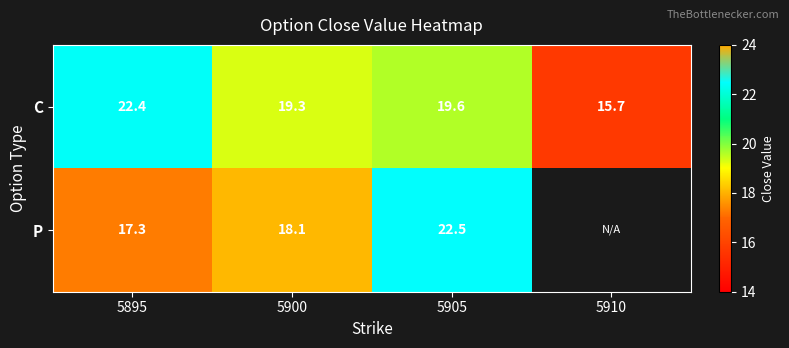

Between 5895 and 5900, which is larger?

5895